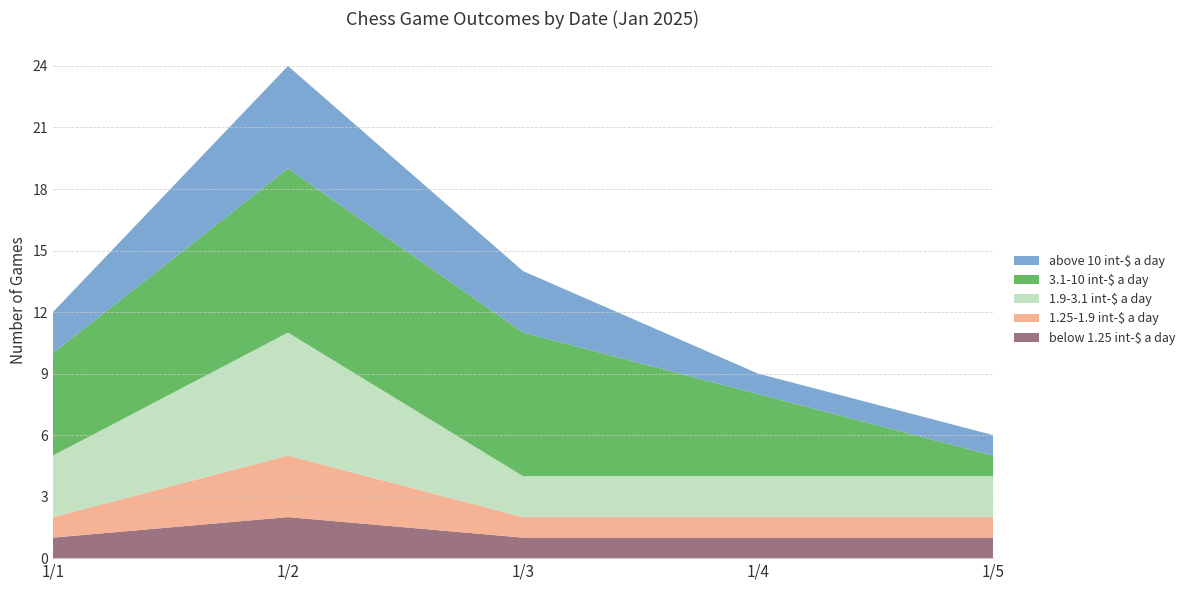

At which category is the sum across all series the highest?

1/2